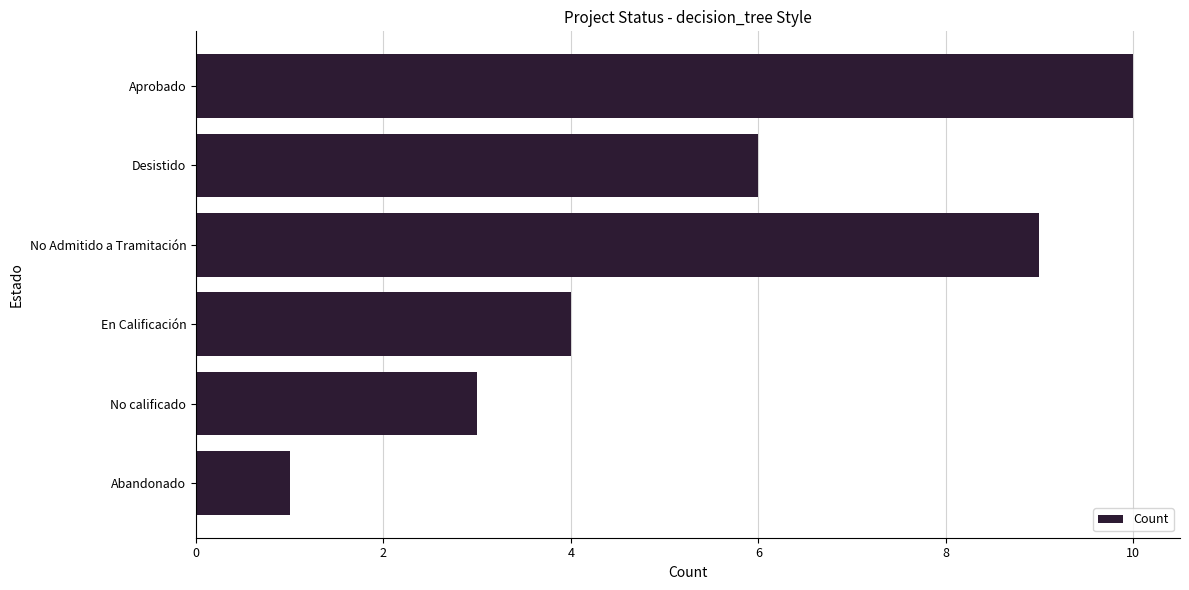

What is the difference between the maximum and minimum values?

9